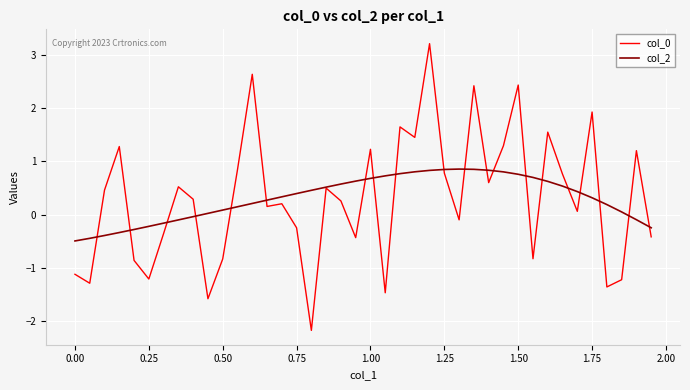

What is the lowest value of the col_0 series?

-2.2